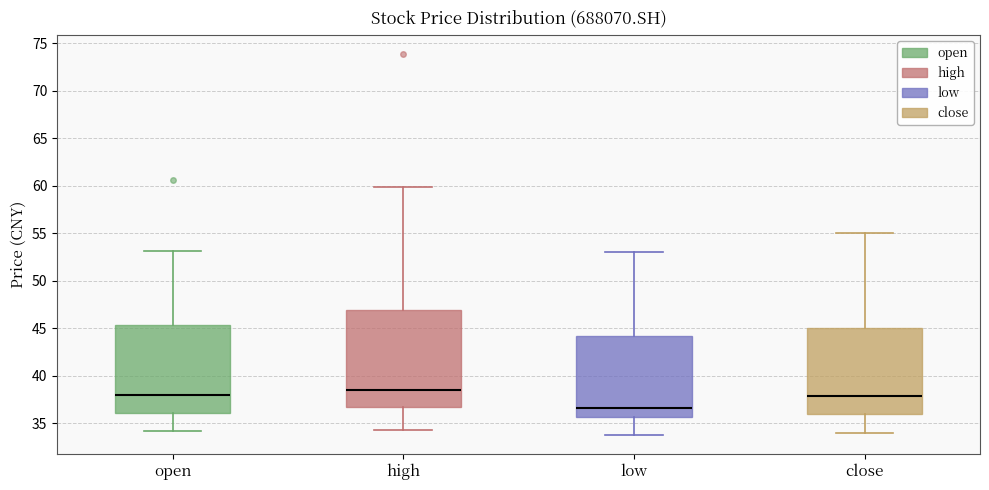

Reading left to right, transcribe this box plot: for each box, give where its median line is, the range the box spans, and where its two whiskers end, as read against the y-axis. The values are not printed on the chart, so give them approximately, as read against the axis.

open: median 38.0, box 36.0 to 45.5, whiskers 34.0 to 53.0
high: median 38.5, box 36.5 to 47.0, whiskers 34.5 to 60.0
low: median 36.5, box 35.5 to 44.0, whiskers 34.0 to 53.0
close: median 38.0, box 36.0 to 45.0, whiskers 34.0 to 55.0